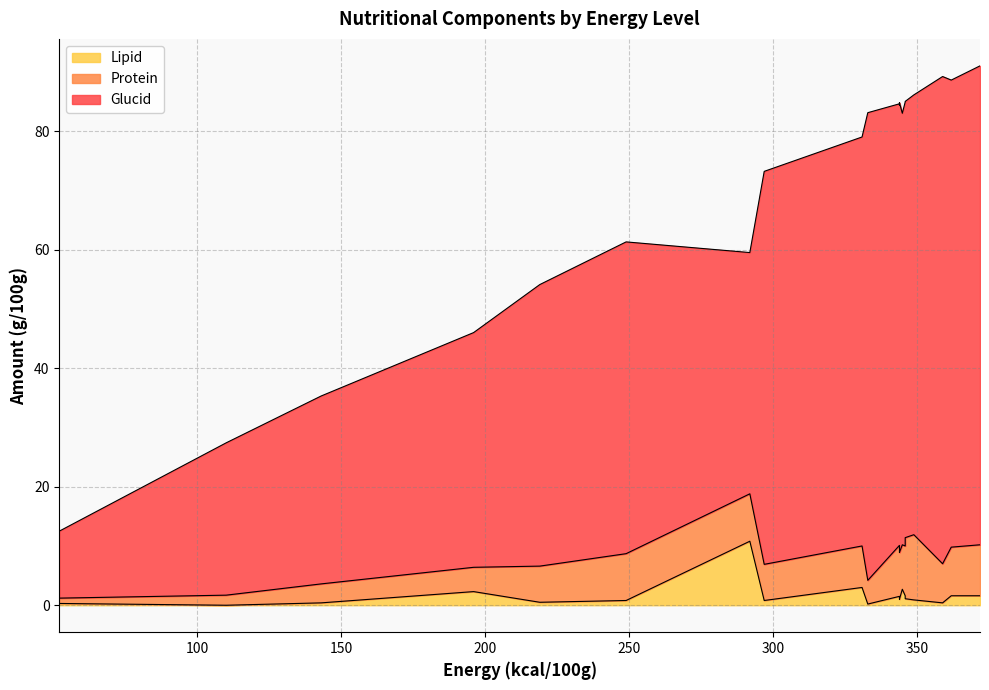

What is the maximum value for Lipid?

10.8